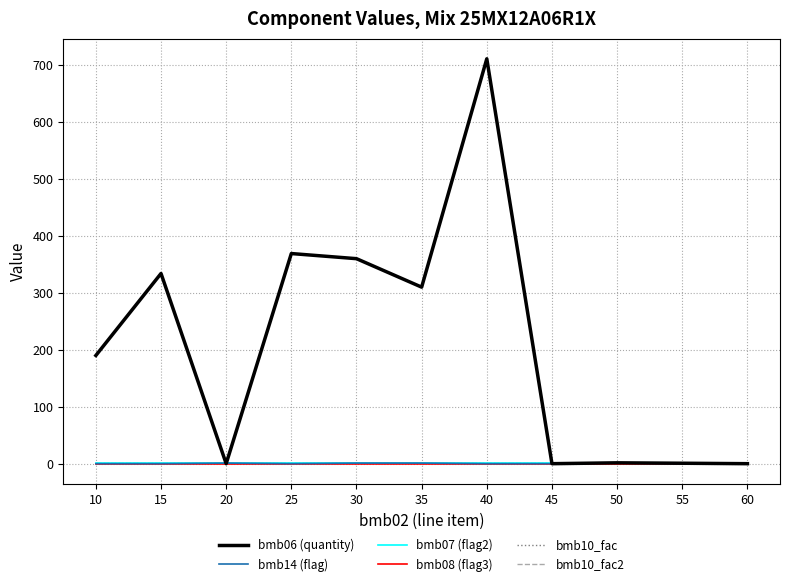

Does the chart have visible grid lines?

Yes